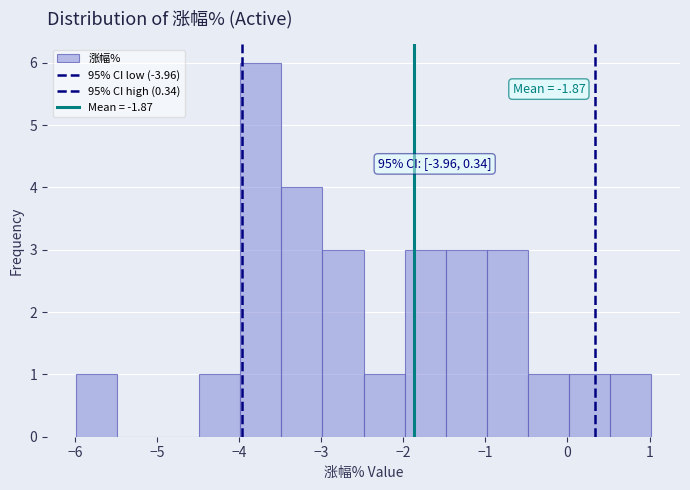

Over which range of the x-axis is the bar tallest?

-4.0 to -3.5